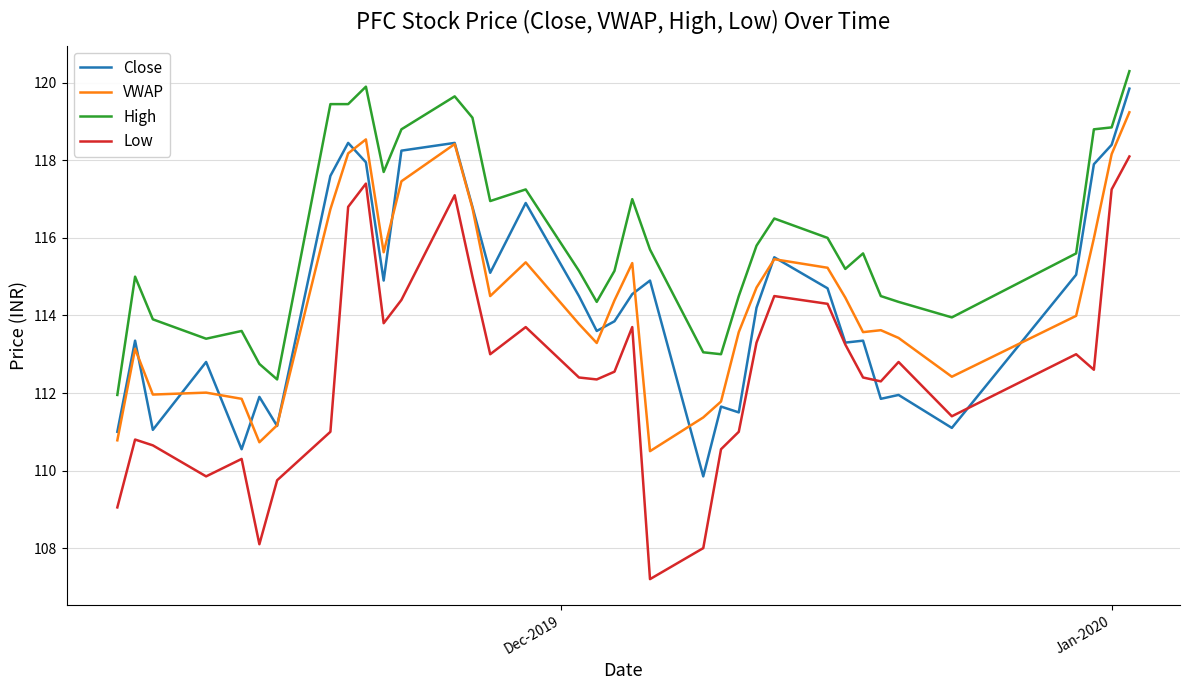

Which series has the largest total across all categories?

High